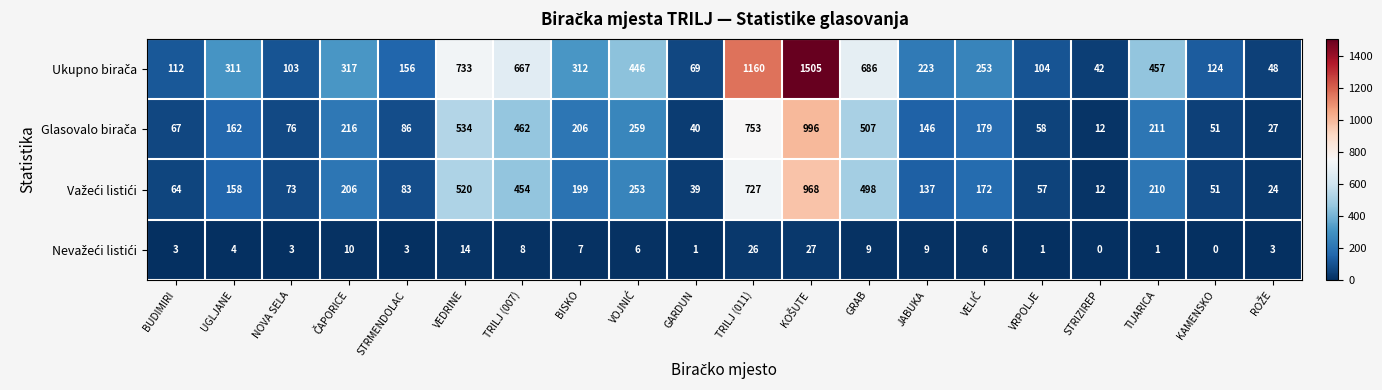

Between ČAPORICE and TRILJ (011), which is larger?

TRILJ (011)